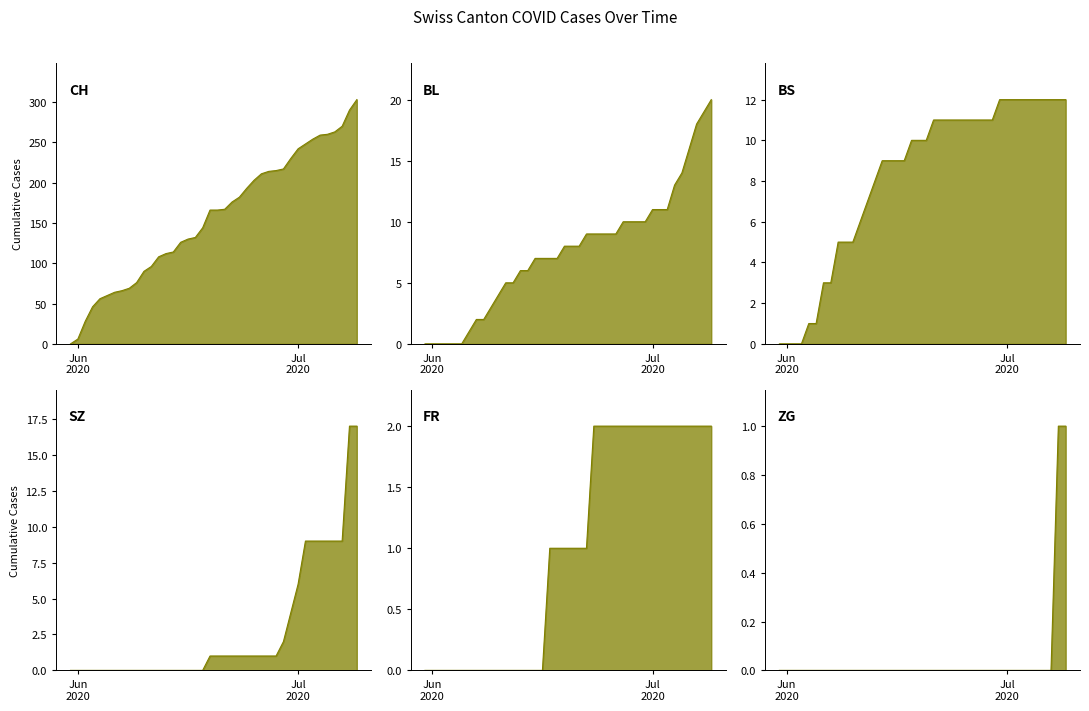

True or false: ZG and BS intersect in this chart.

False